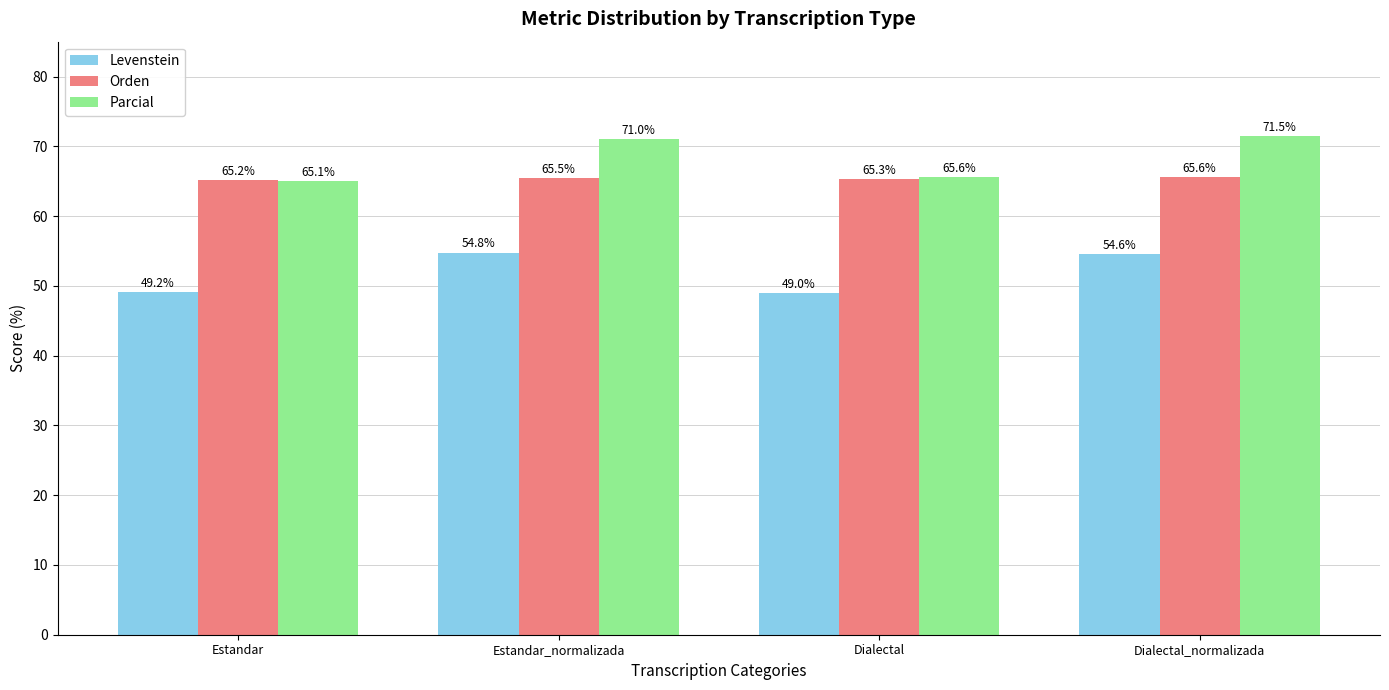

Which series has the largest total across all categories?

Parcial